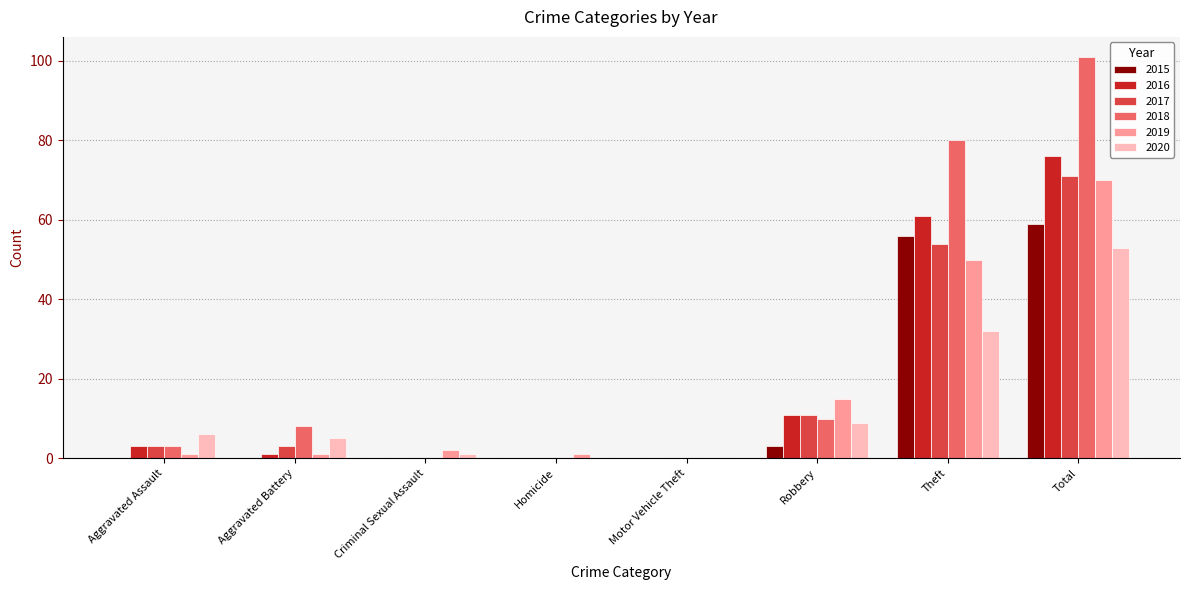

Reading left to right, extract all data points from this chart.

2015: 0	0	0	0	0	3	56	59
2016: 3	1	0	0	0	11	61	76
2017: 3	3	0	0	0	11	54	71
2018: 3	8	0	0	0	10	80	101
2019: 1	1	2	1	0	15	50	70
2020: 6	5	1	0	0	9	32	53